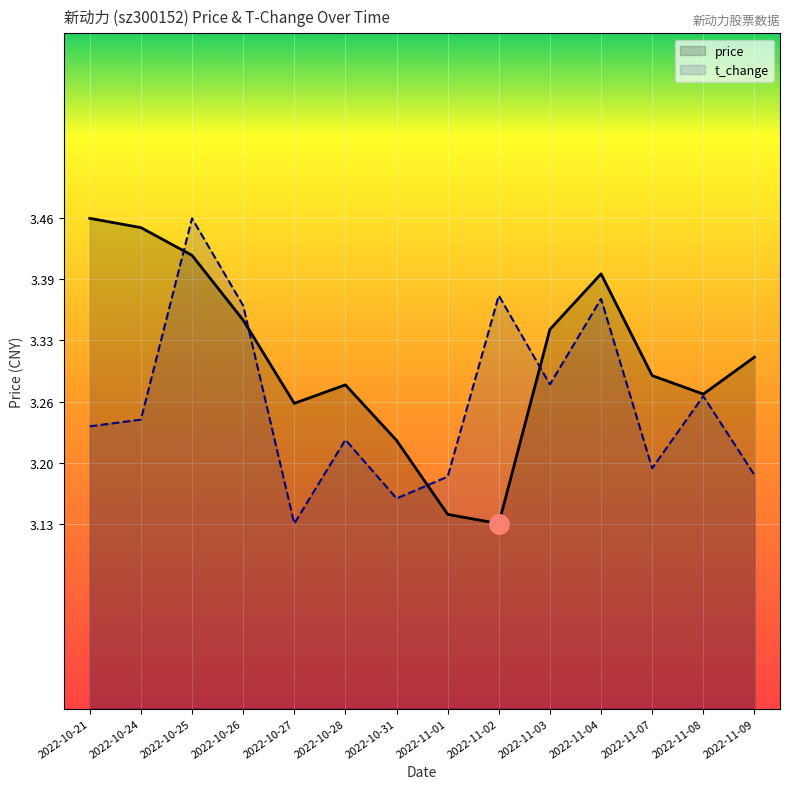

What is the total value across all series at 2022-11-02?

6.5